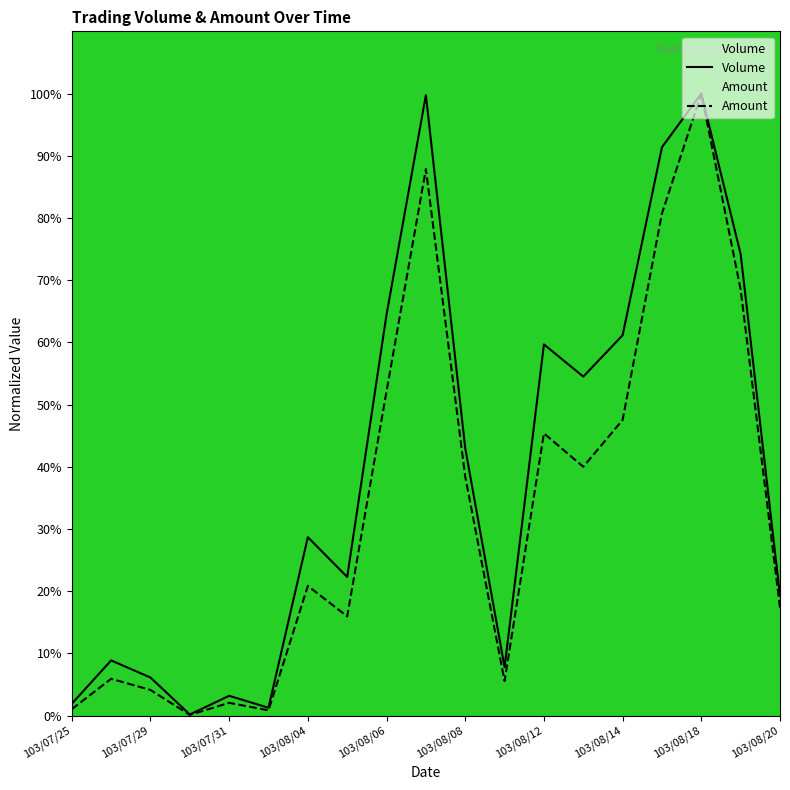

At how many categories does at least one series exceed 0?

19